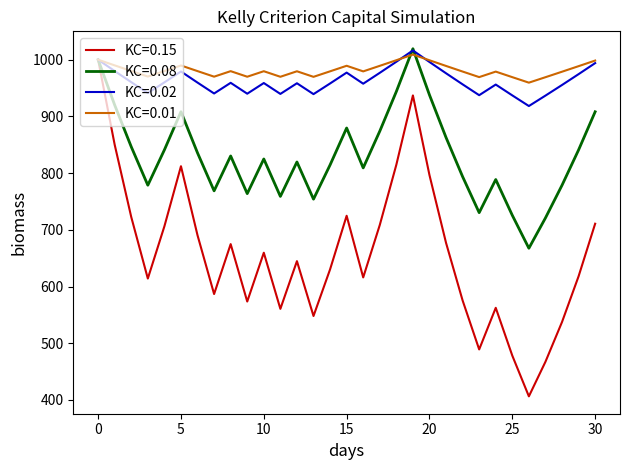

Which series has the widest spread of values?

KC=0.15